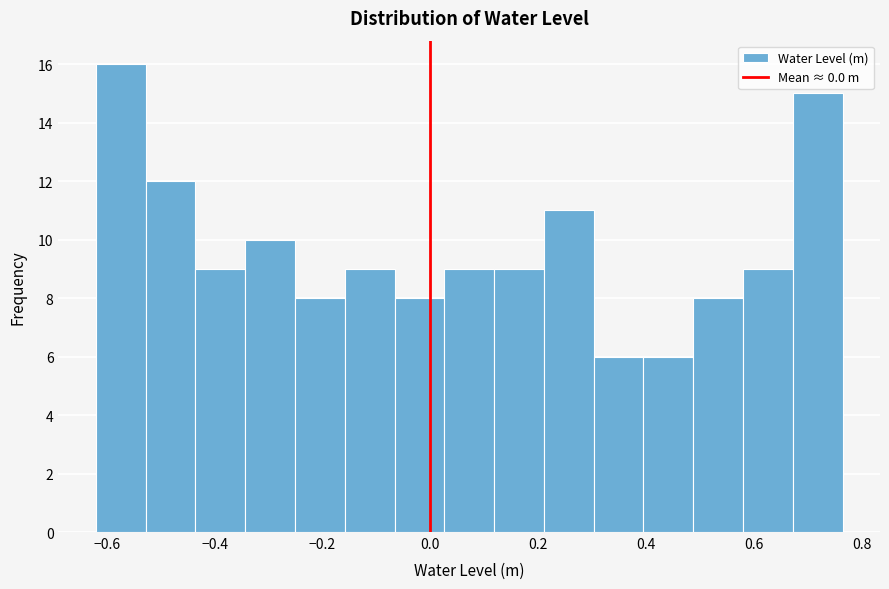

How tall is the bar that spans 0.22 to 0.30 on the x-axis? Neither the bar edges nor the heights are printed on the chart, so give them approximately, as read against the axes.

11